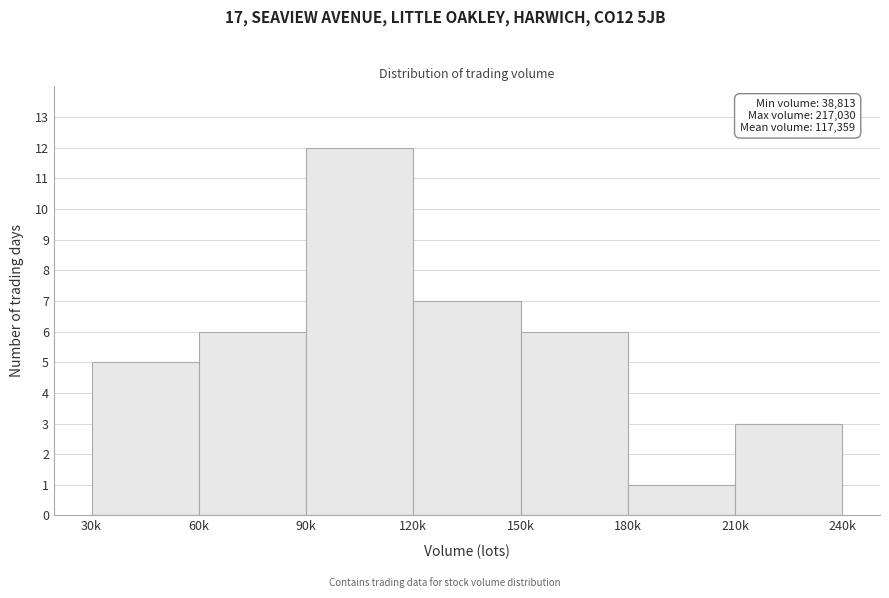

Reading left to right, list all the values displayed in this chart.

5	6	12	7	6	1	3